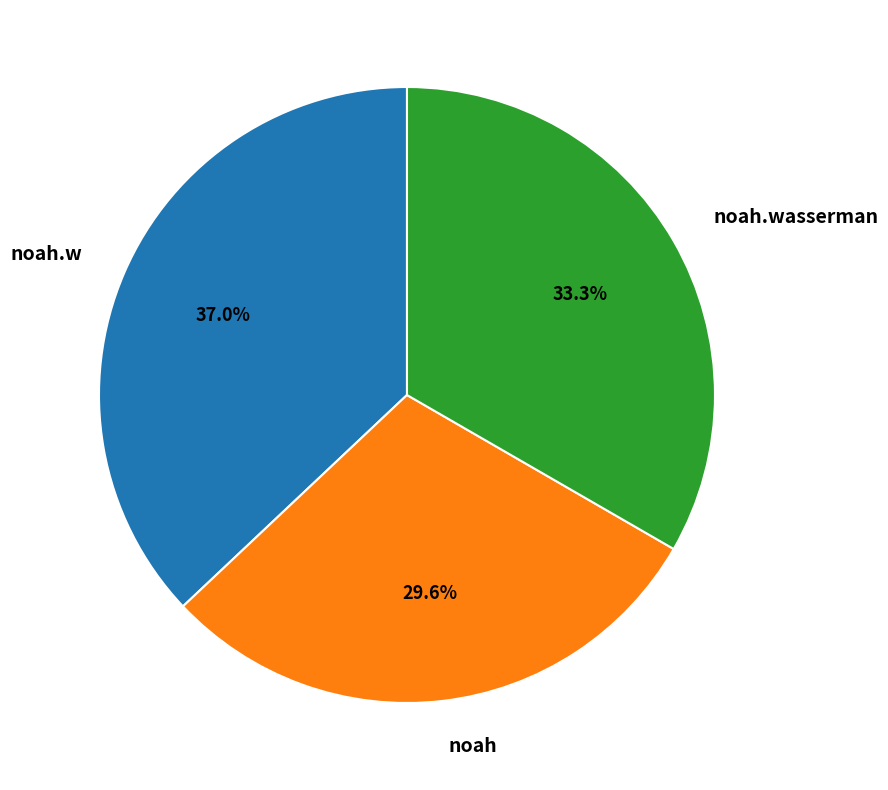

To the nearest percent, what portion does noah.w represent?

37%